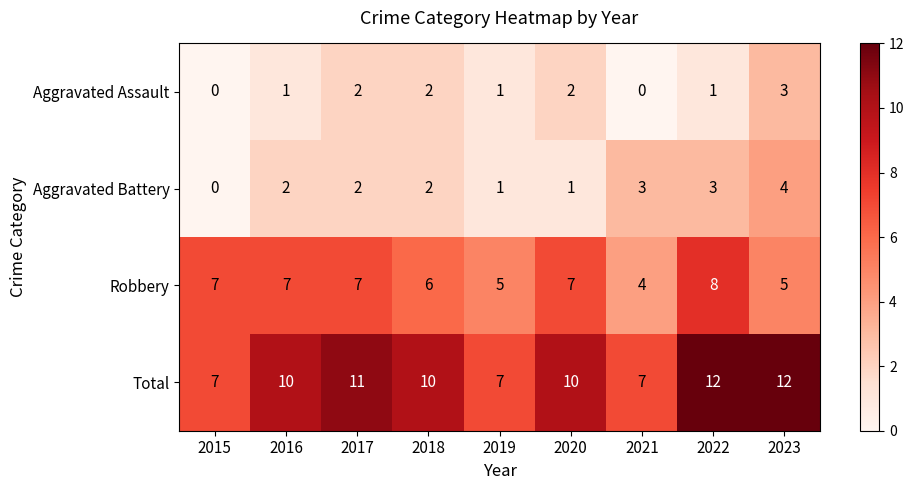

What is the sum of the Aggravated Battery values at 2022 and 2021?

6